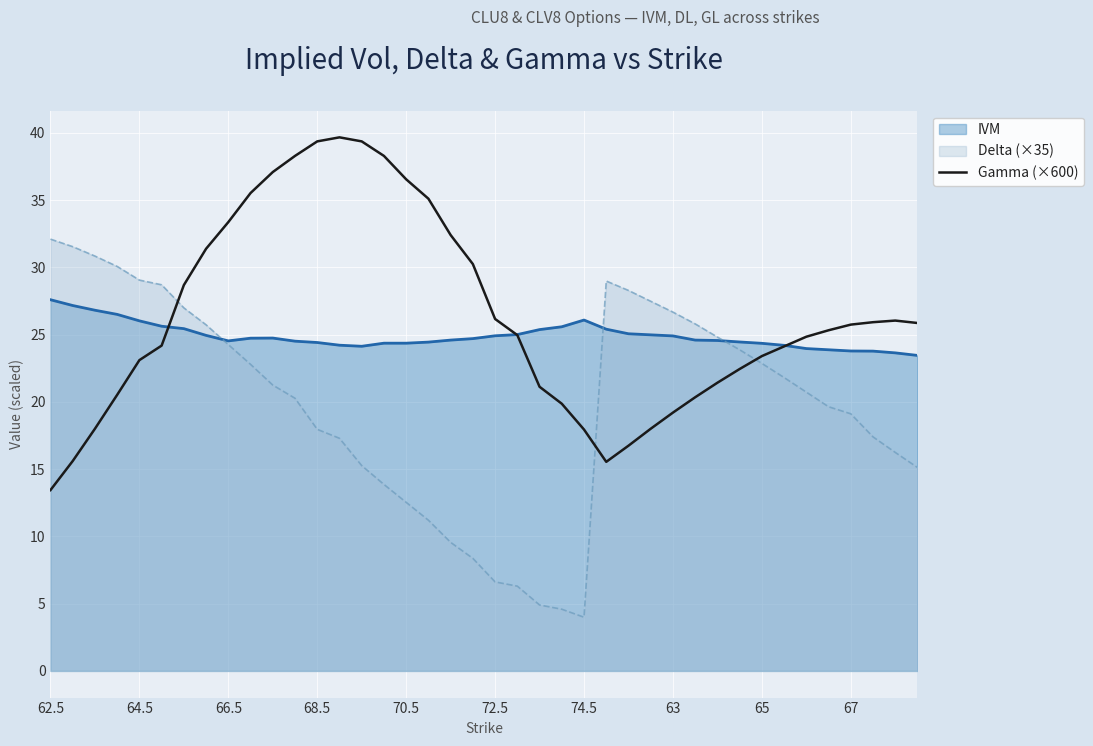

Rank the series by their maximum value, from lowest to highest.

IVM, Delta (×35), Gamma (×600)